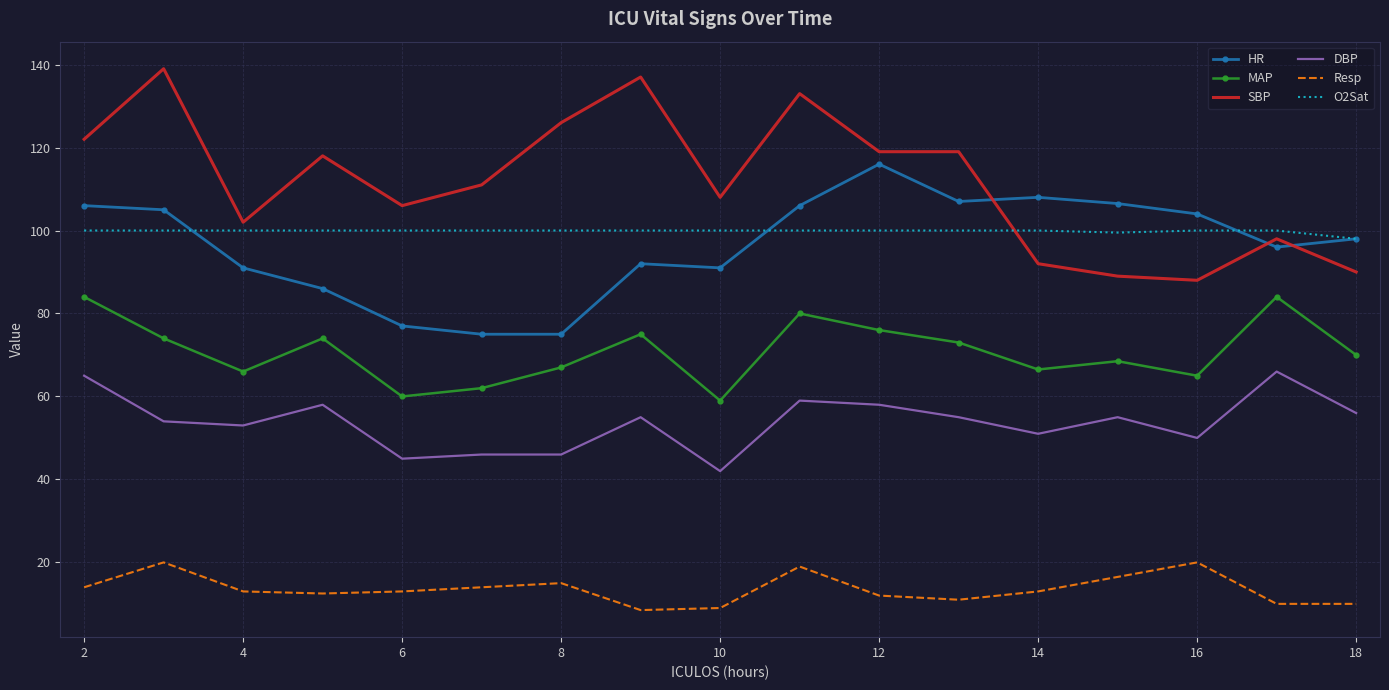

True or false: DBP and O2Sat intersect in this chart.

False